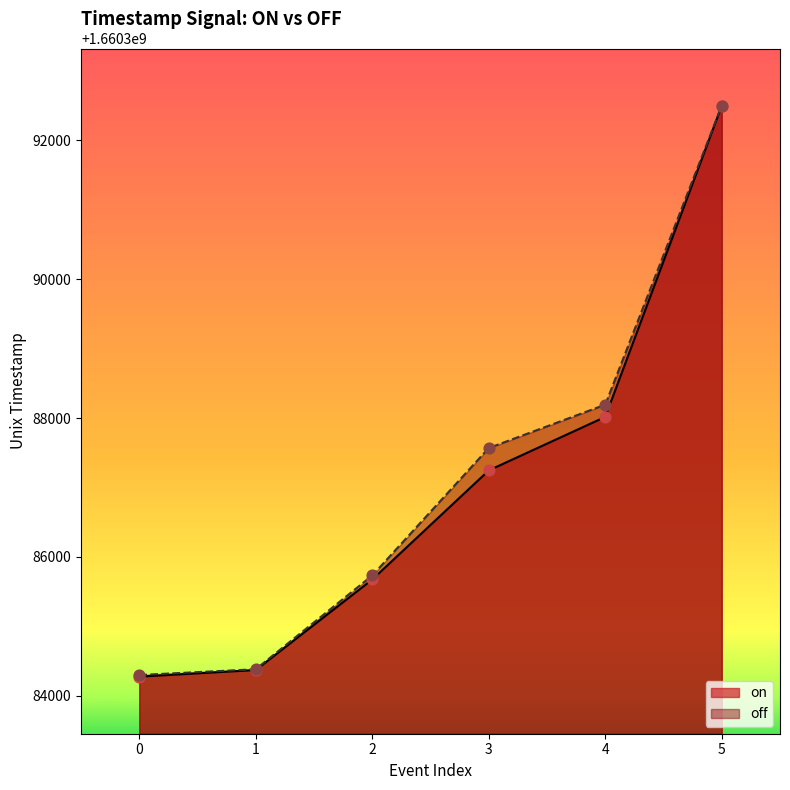

What is the total value across all series at 4?

3320776212